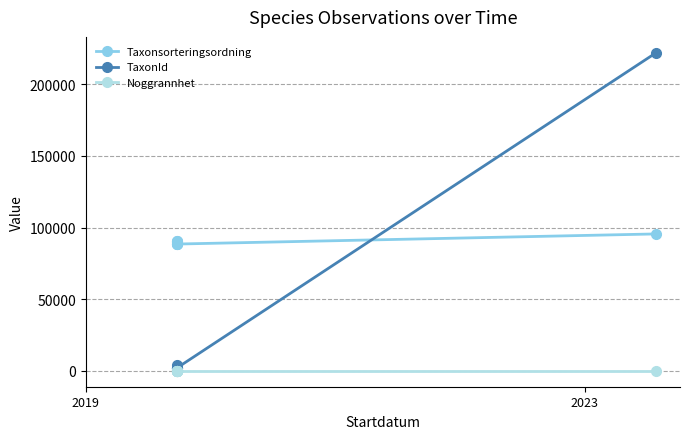

What is the value of the TaxonId point at the 3rd from the left?

1962